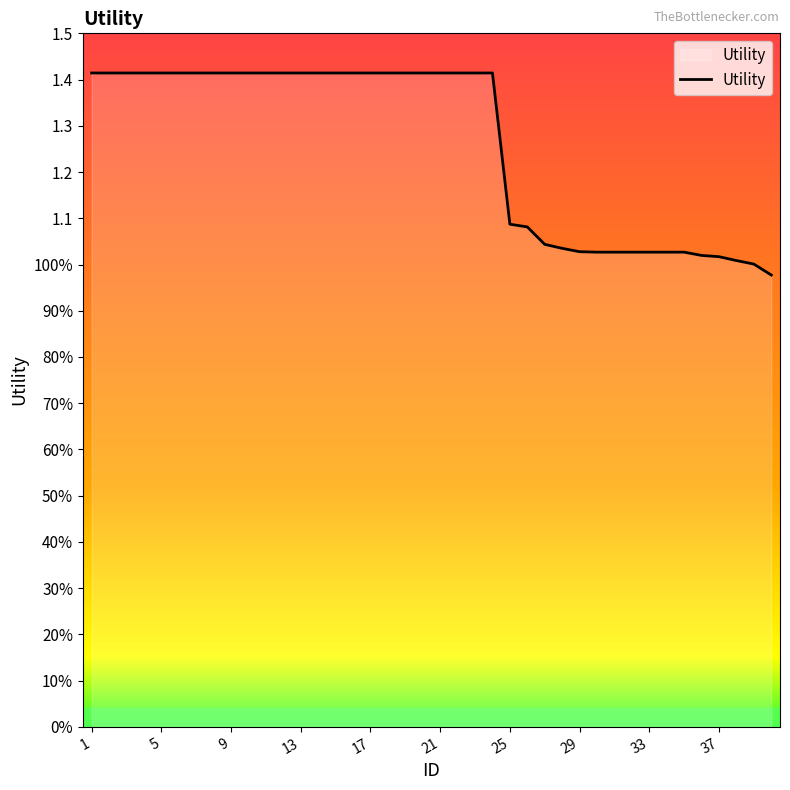

Does the chart have visible grid lines?

No